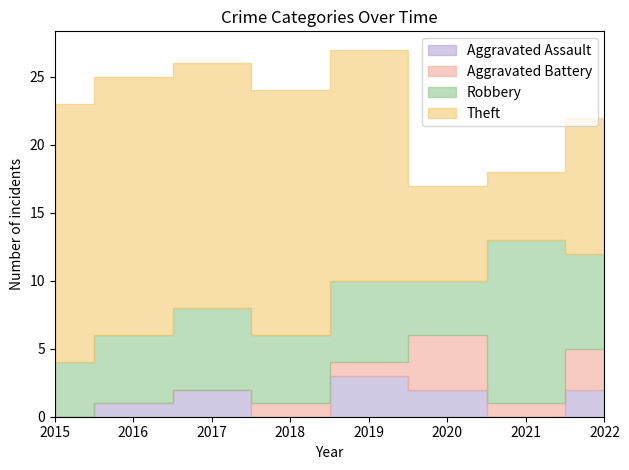

What is the difference between the second highest and second lowest values in the Theft series?

12